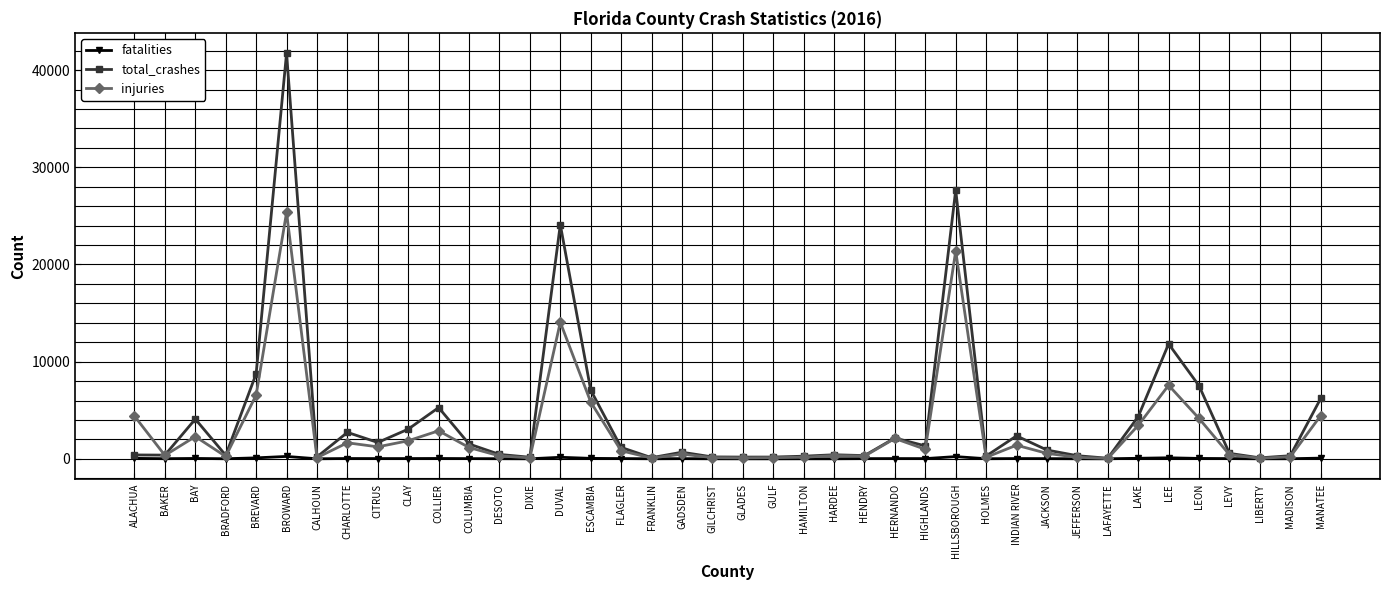

What is the difference between the second highest and second lowest values in the fatalities series?

226